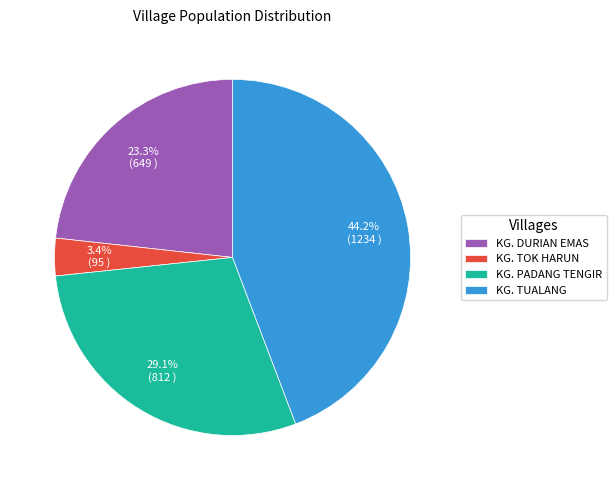

To the nearest percent, what is the combined percentage of KG. TUALANG and KG. PADANG TENGIR?

73%